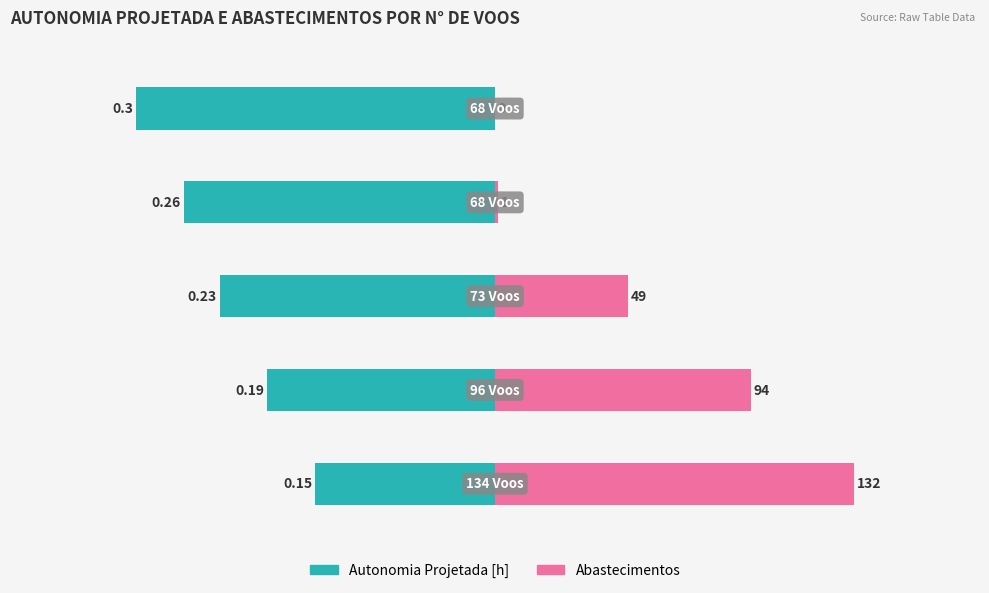

Reading left to right, extract all data points from this chart.

Autonomia Projetada [h]: −200=-66.0	−150=-83.6	−100=-101.2	−50=-114.4	0=-132.0
Abastecimentos: −200=132.0	−150=94.0	−100=49.0	−50=1.0	0=0.0